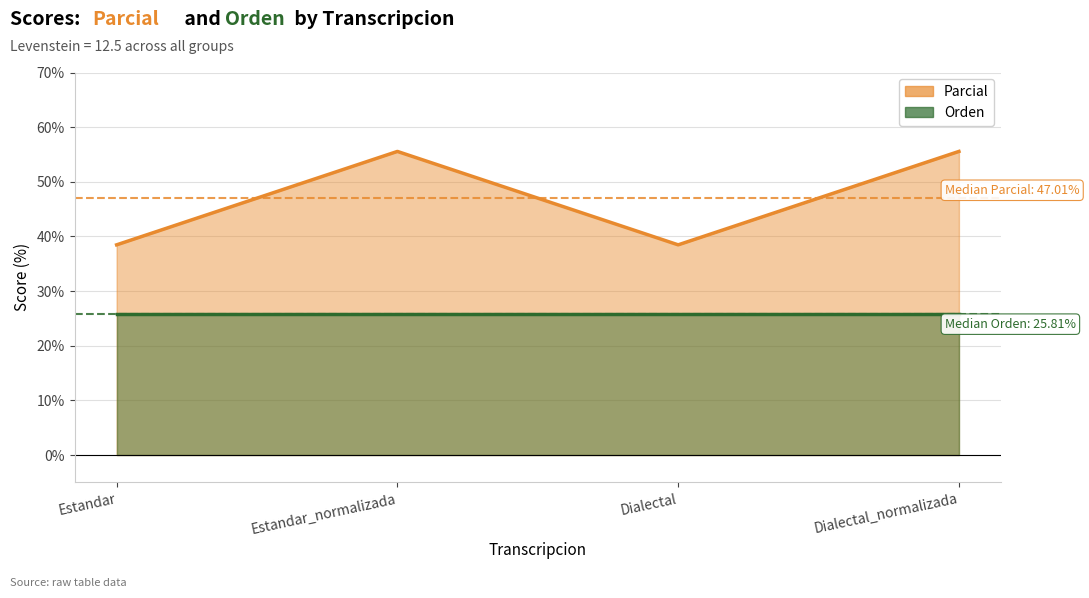

What is the change in value from Estandar to Dialectal_normalizada?

+17.1